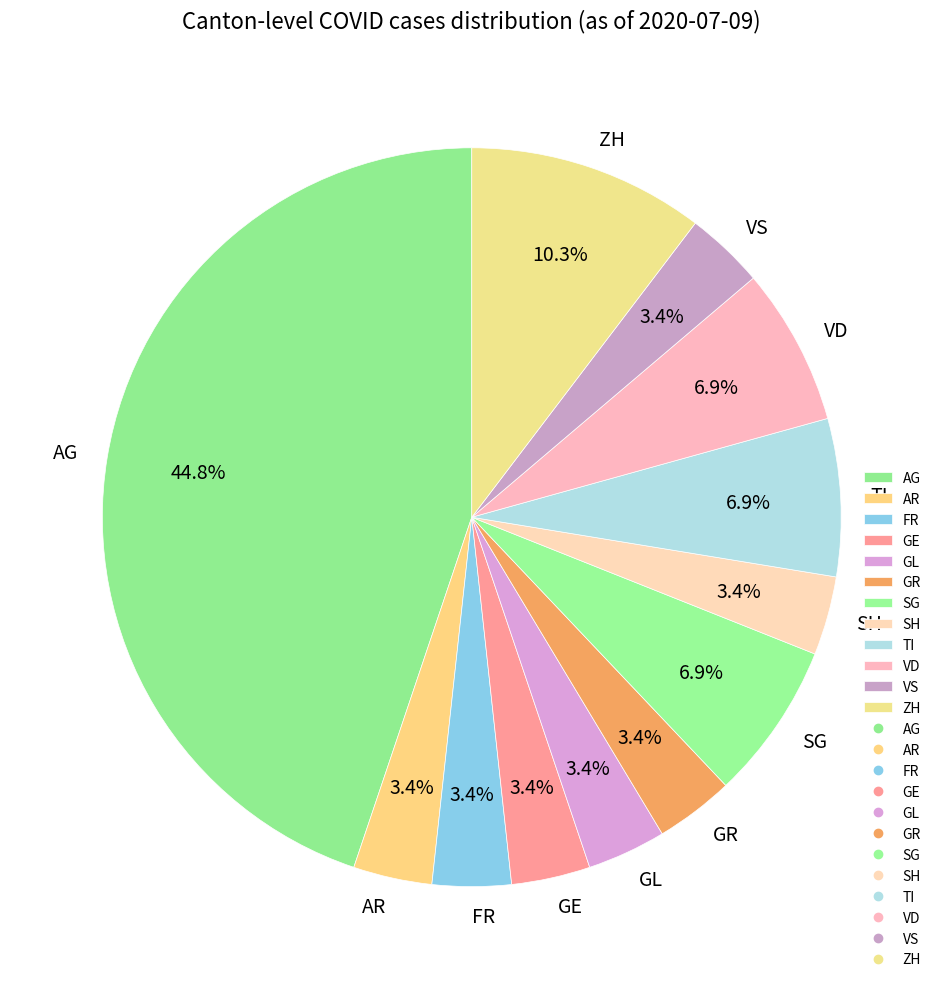

Count the number of slices in the pie.

12